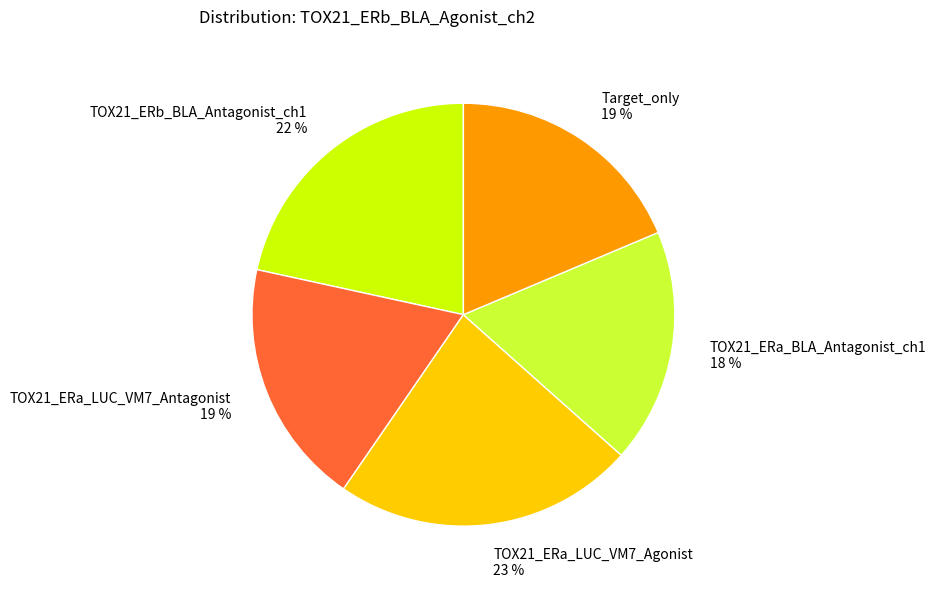

Is there a majority slice in this chart?

No